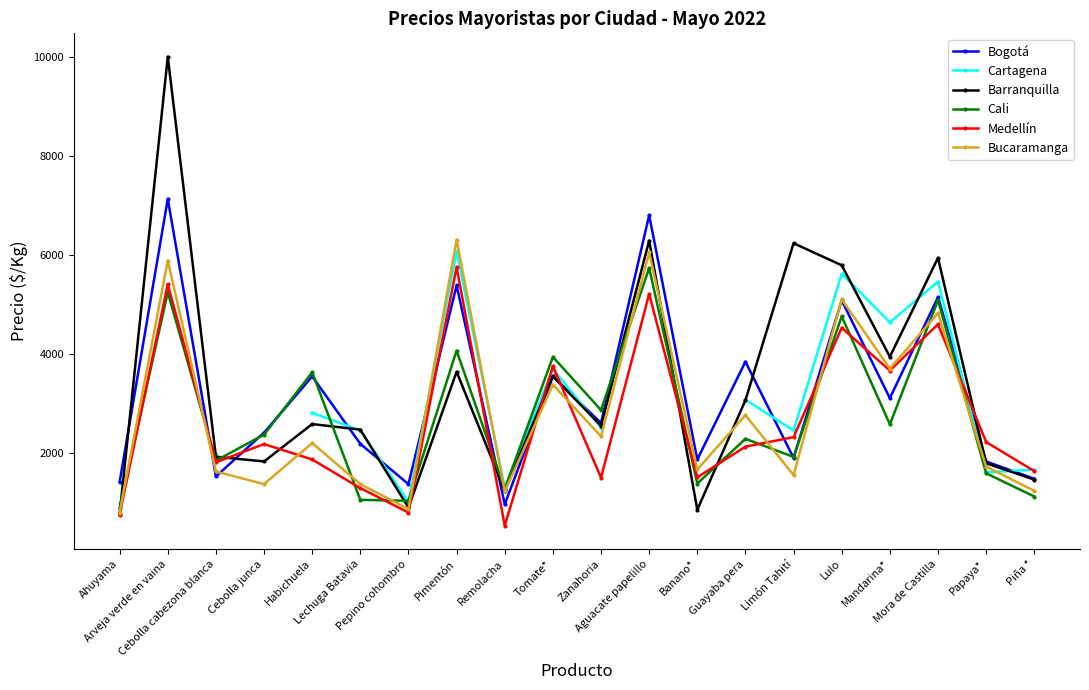

Is this an area chart (filled region under the line)?

No